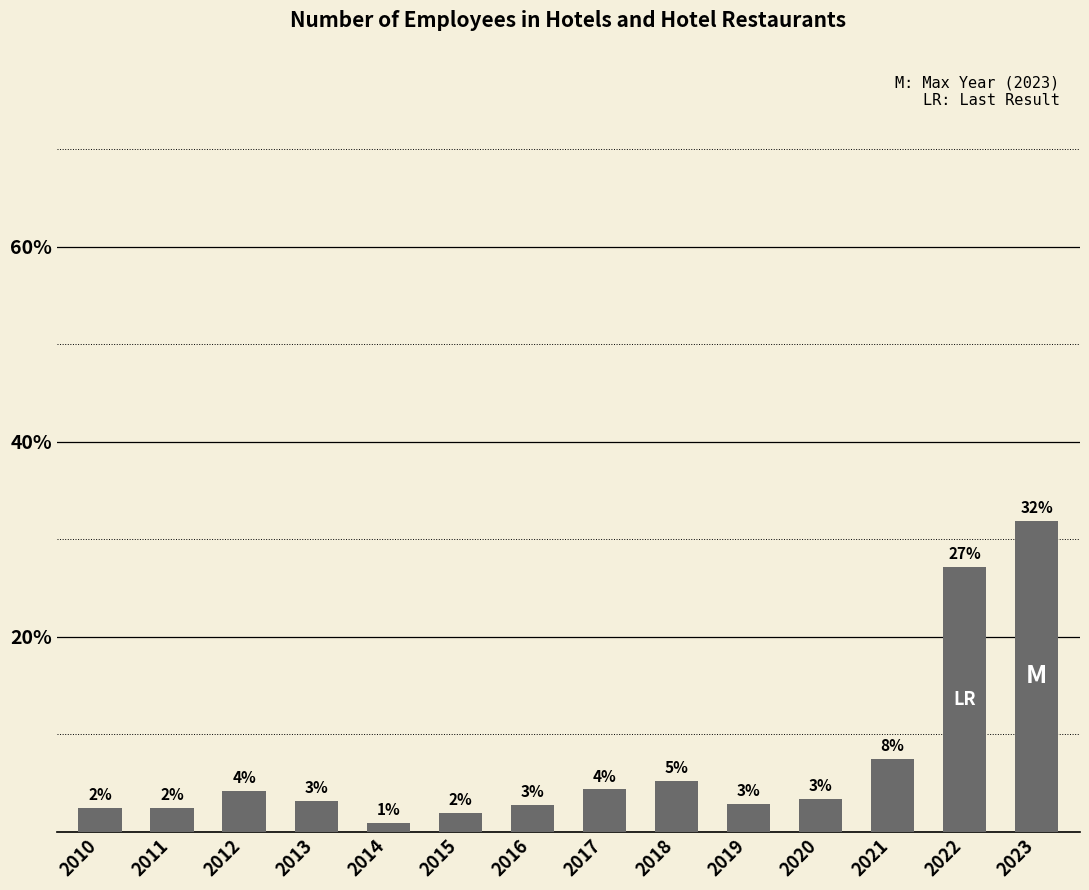

The chart shows a value of 6.0 at 2017. True or false?

False